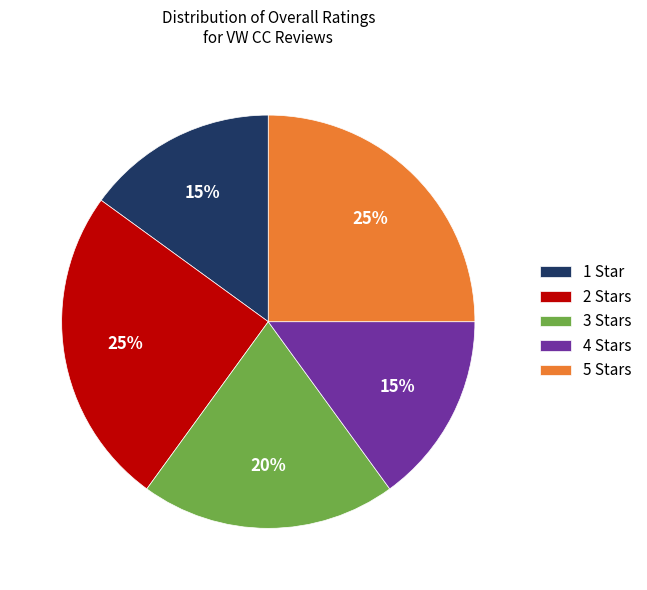

How many slices are in this pie chart?

5